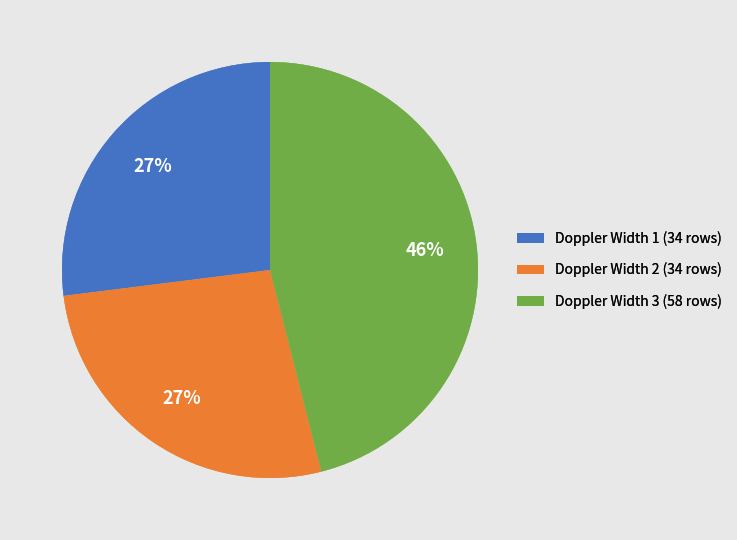

Which has a higher value, Doppler Width 3 or Doppler Width 2?

Doppler Width 3